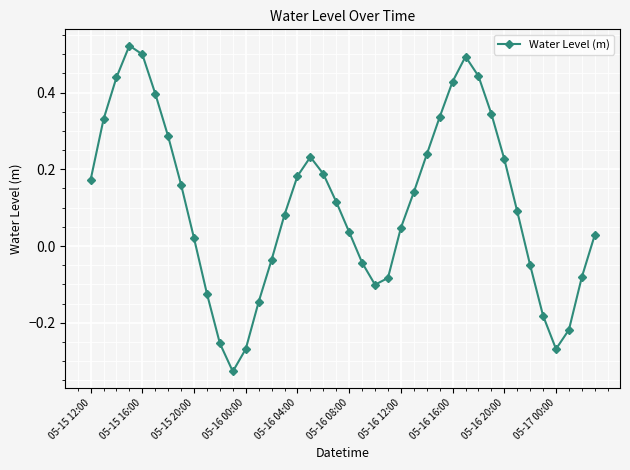

True or false: the data has more than 2 interior local peaks.

True